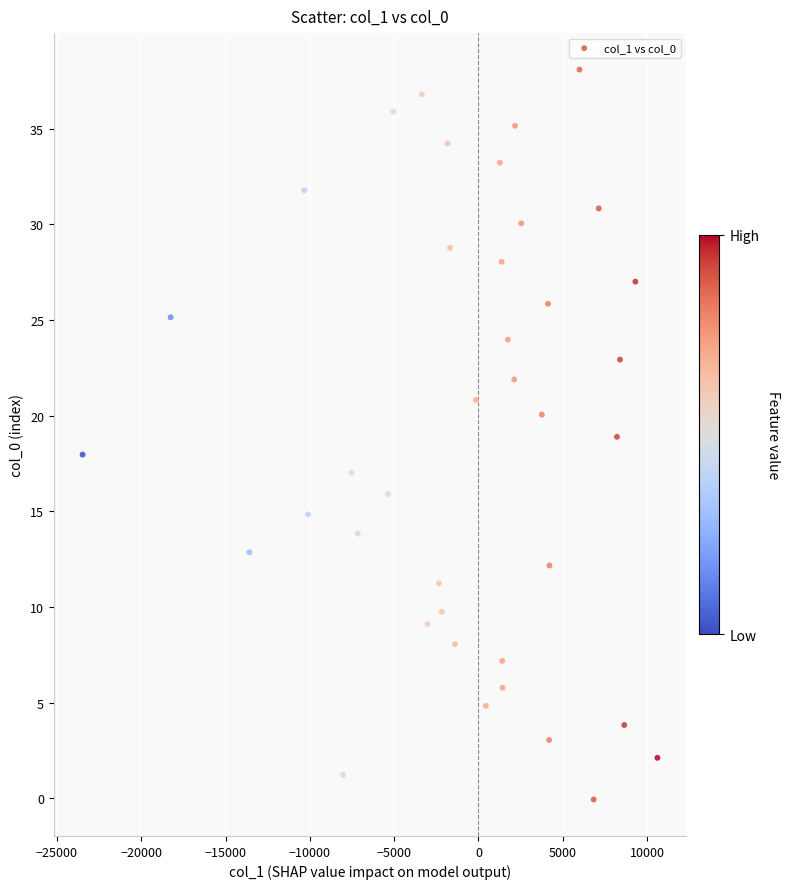

What is the range of Y values (max minus min)?

38.2